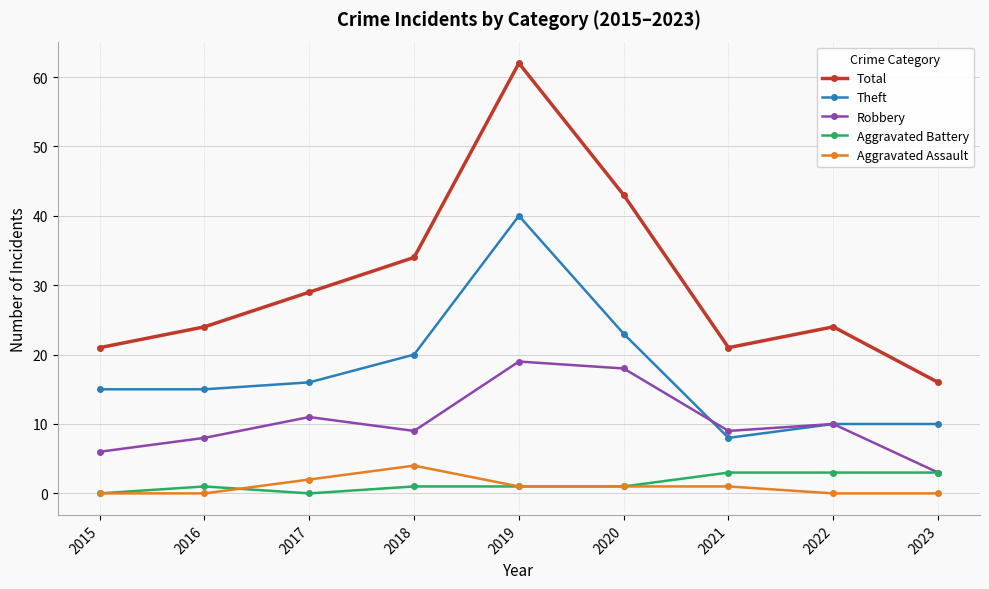

At which category does Total reach its first local peak?

2019